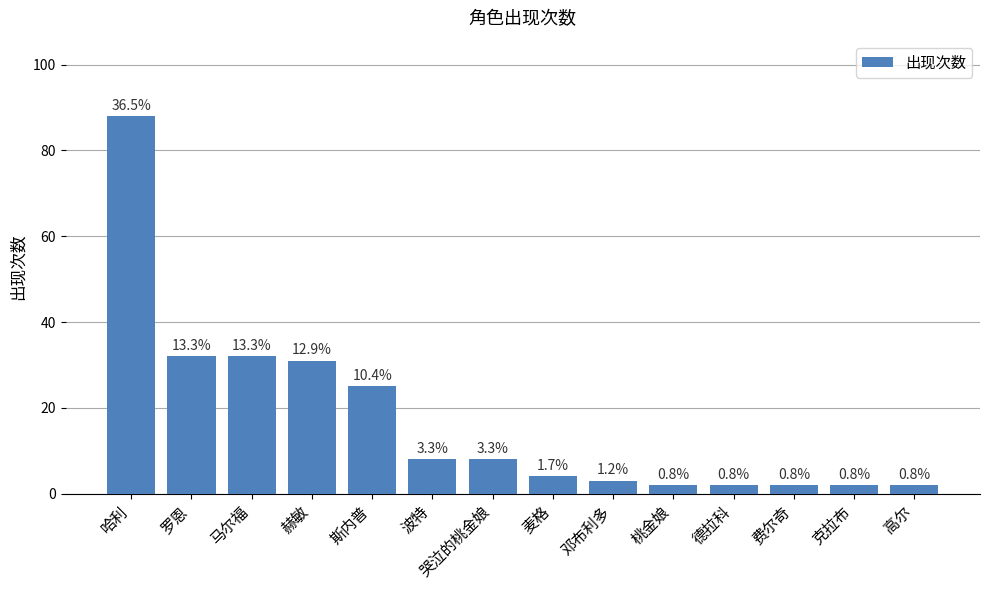

Does the chart contain any negative values?

No